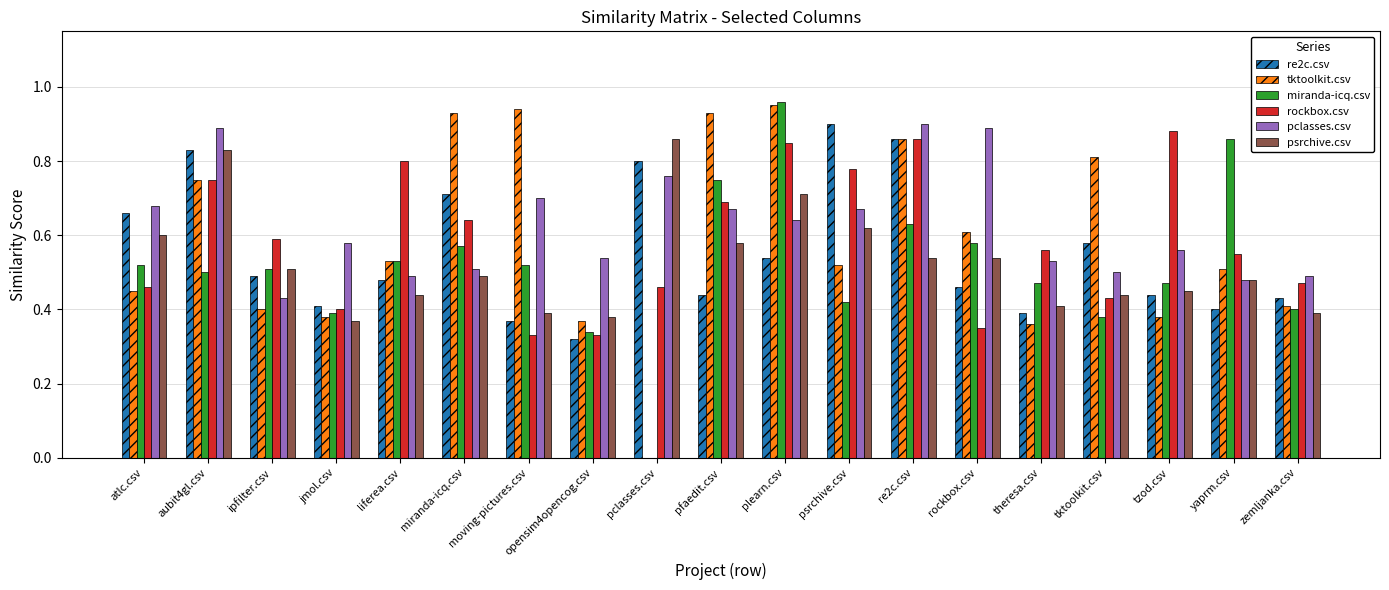

True or false: rockbox.csv has a value of 0.6 at ipfilter.csv.

True